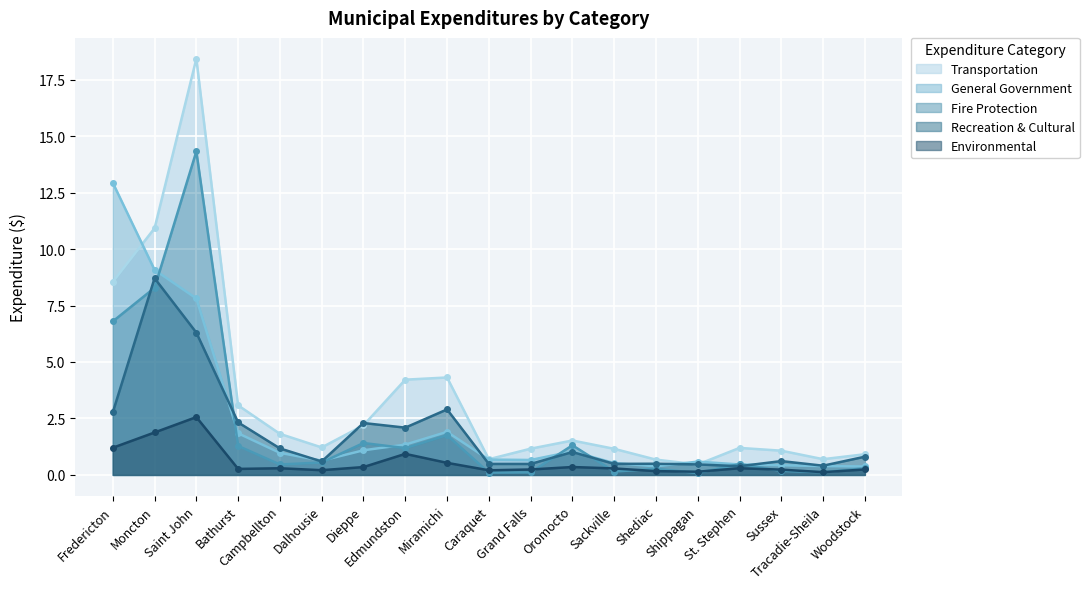

Reading right to left, list all the values displayed in this chart.

General Government: Woodstock=0.4	Tracadie-Sheila=0.4	Sussex=0.4	St. Stephen=0.5	Shippagan=0.6	Shediac=0.4	Sackville=0.5	Oromocto=1.0	Grand Falls=0.7	Caraquet=0.7	Miramichi=1.9	Edmundston=1.3	Dieppe=1.1	Dalhousie=0.6	Campbellton=1.0	Bathurst=1.8	Saint John=7.8	Moncton=9.1	Fredericton=12.9
Recreation & Cultural: Woodstock=0.8	Tracadie-Sheila=0.4	Sussex=0.6	St. Stephen=0.4	Shippagan=0.5	Shediac=0.5	Sackville=0.5	Oromocto=1.0	Grand Falls=0.5	Caraquet=0.5	Miramichi=2.9	Edmundston=2.1	Dieppe=2.3	Dalhousie=0.6	Campbellton=1.2	Bathurst=2.3	Saint John=6.3	Moncton=8.7	Fredericton=2.8
Transportation: Woodstock=0.9	Tracadie-Sheila=0.7	Sussex=1.1	St. Stephen=1.2	Shippagan=0.5	Shediac=0.7	Sackville=1.2	Oromocto=1.5	Grand Falls=1.2	Caraquet=0.7	Miramichi=4.3	Edmundston=4.2	Dieppe=2.2	Dalhousie=1.2	Campbellton=1.8	Bathurst=3.1	Saint John=18.4	Moncton=10.9	Fredericton=8.5
Fire Protection: Woodstock=0.3	Tracadie-Sheila=0.1	Sussex=0.2	St. Stephen=0.5	Shippagan=0.1	Shediac=0.3	Sackville=0.1	Oromocto=1.3	Grand Falls=0.1	Caraquet=0.1	Miramichi=1.8	Edmundston=1.2	Dieppe=1.4	Dalhousie=0.6	Campbellton=0.5	Bathurst=1.3	Saint John=14.3	Moncton=8.3	Fredericton=6.8
Environmental: Woodstock=0.2	Tracadie-Sheila=0.1	Sussex=0.2	St. Stephen=0.3	Shippagan=0.1	Shediac=0.2	Sackville=0.3	Oromocto=0.3	Grand Falls=0.2	Caraquet=0.2	Miramichi=0.5	Edmundston=0.9	Dieppe=0.3	Dalhousie=0.2	Campbellton=0.3	Bathurst=0.3	Saint John=2.6	Moncton=1.9	Fredericton=1.2